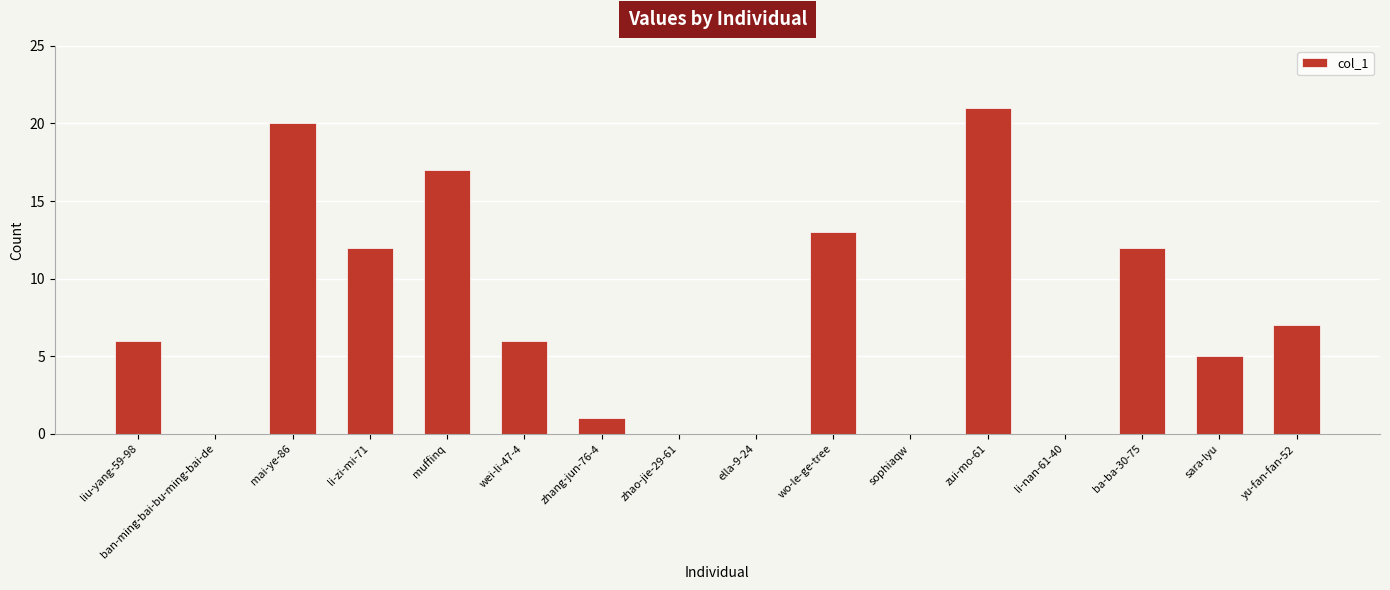

What is the sum of all values?

120